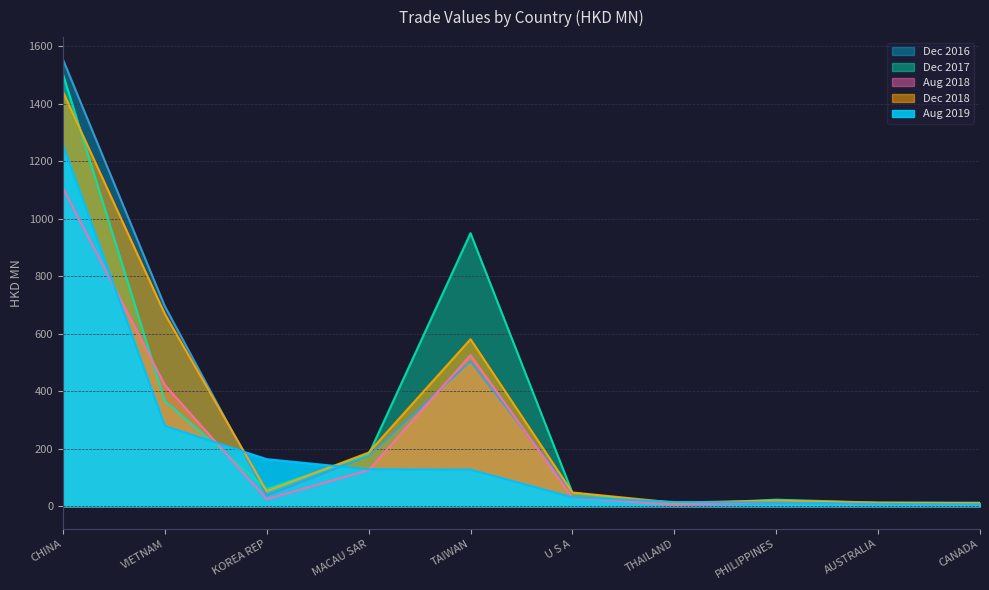

The 201712 series shows 23.0 at PHILIPPINES. True or false?

True